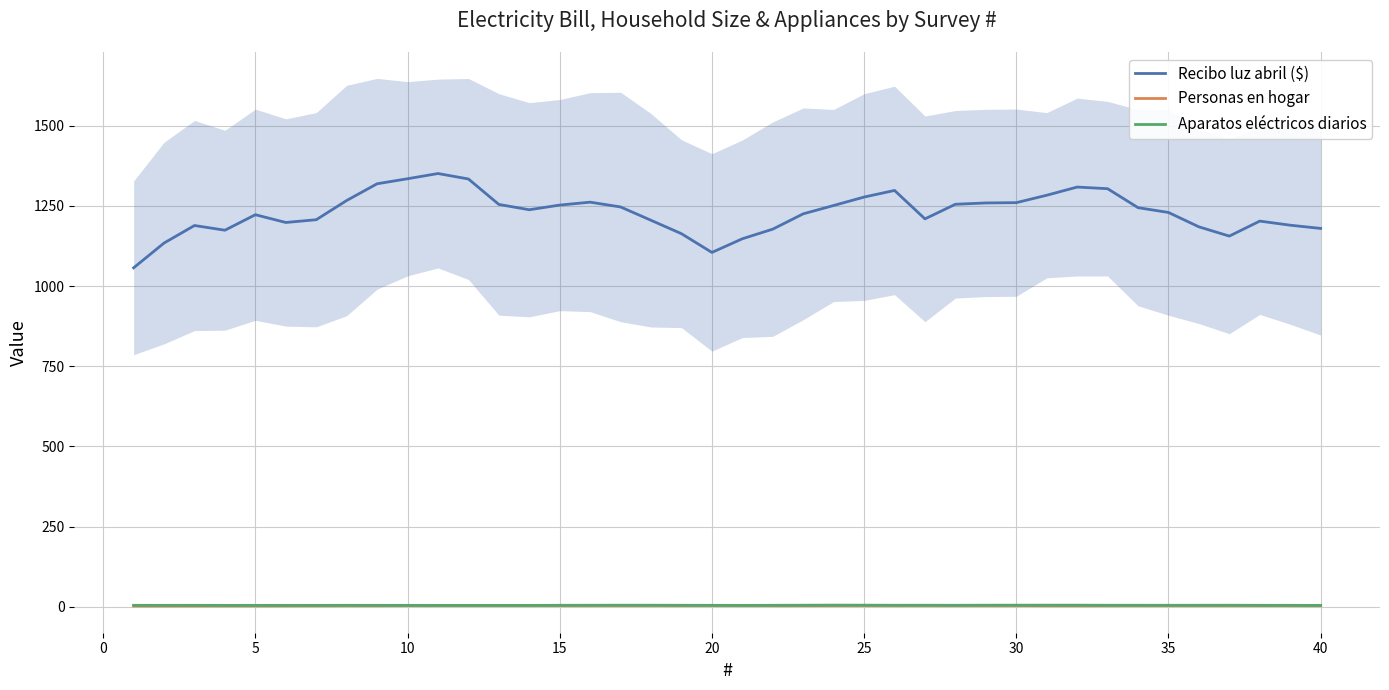

True or false: Recibo luz abril ($) and Personas en hogar intersect in this chart.

False